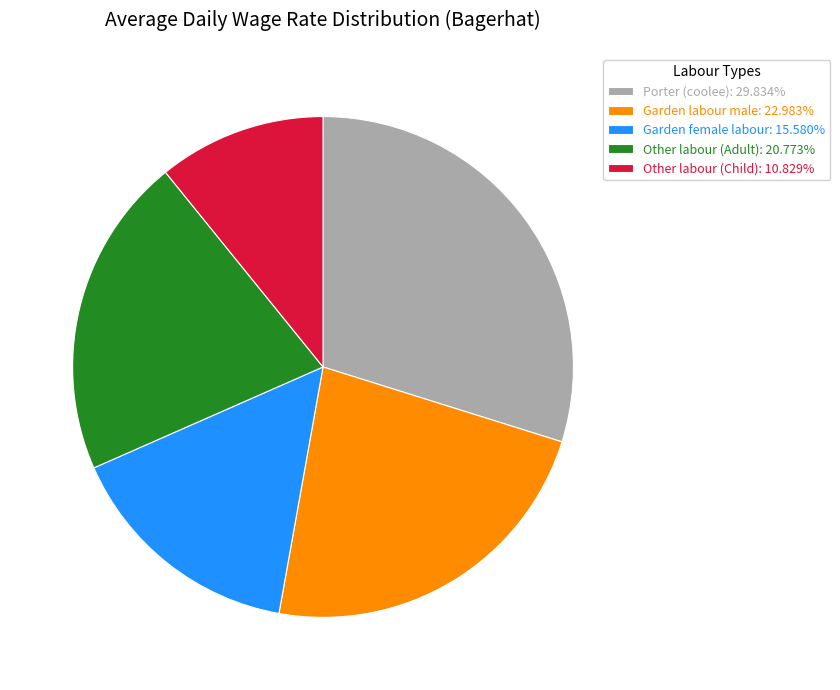

True or false: Garden female labour accounts for 16% of the total.

True